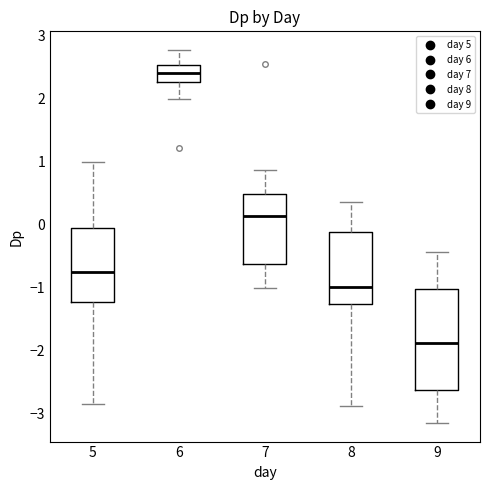

Comparing the boxes themselves (not the whiskers), which one is the tallest?

9